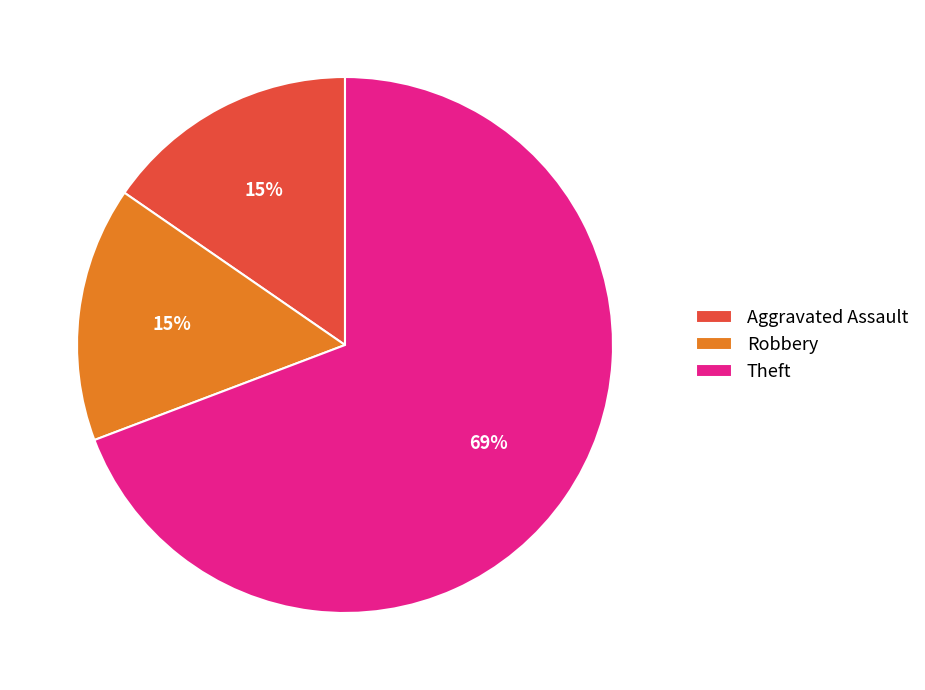

To the nearest percent, what is the combined percentage of Theft and Aggravated Assault?

85%